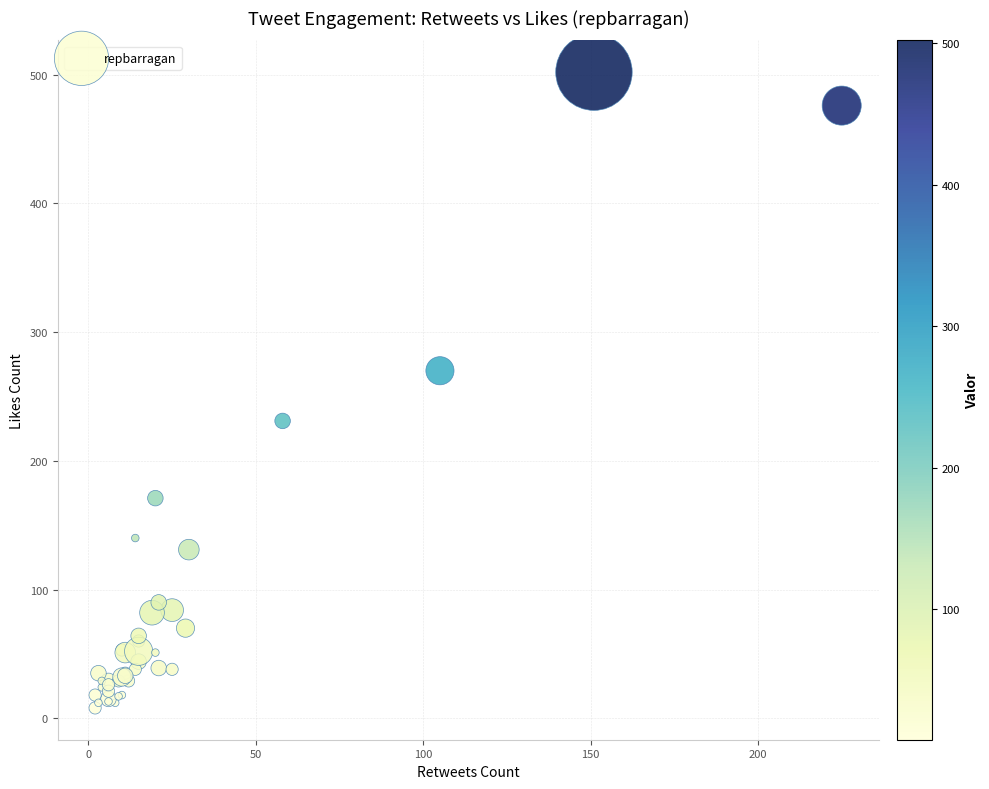

What Y value in the scatter plot is closest to 255?

270